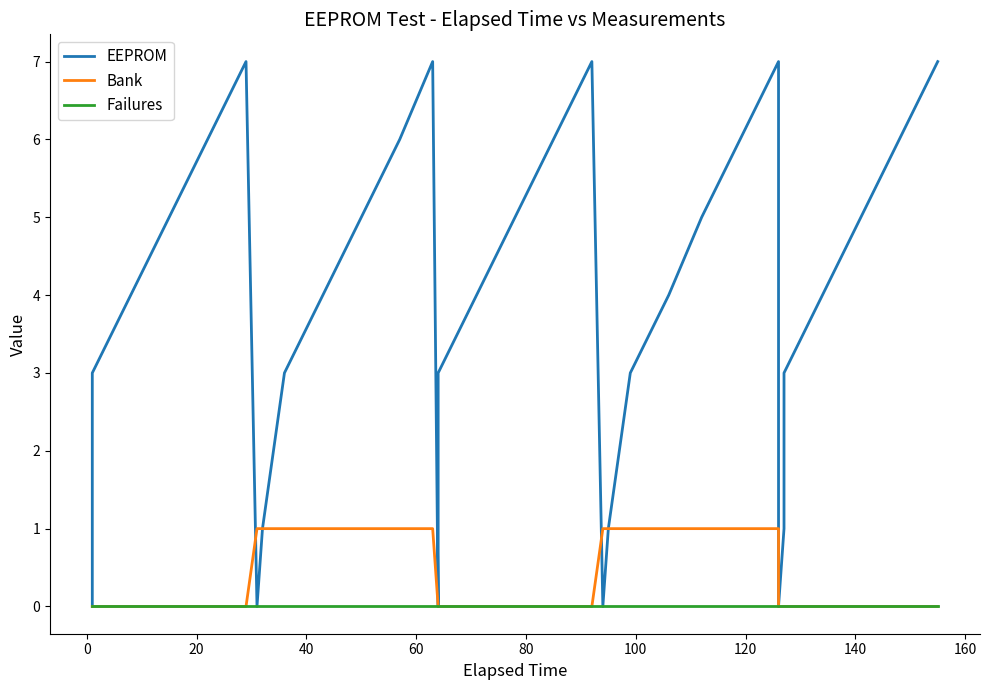

What is the difference between the second highest and minimum values in the Bank series?

1